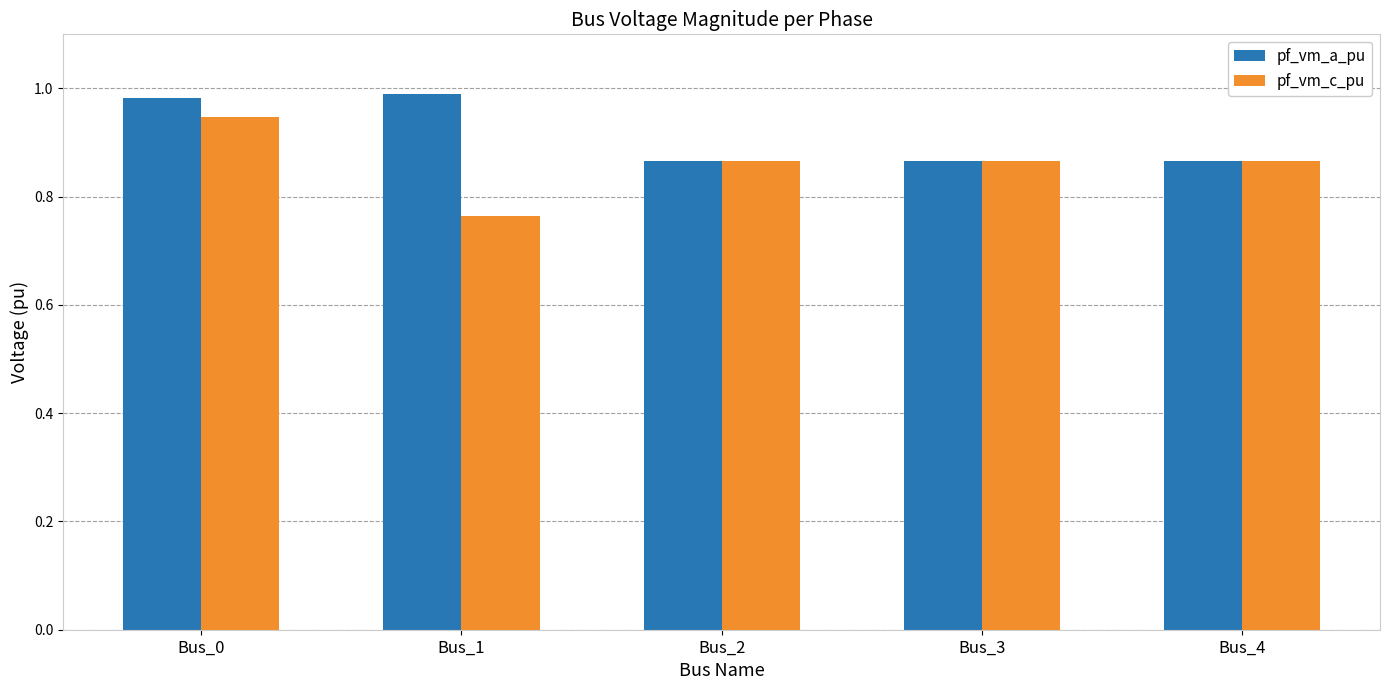

What are all the series names shown in the legend?

pf_vm_a_pu, pf_vm_c_pu